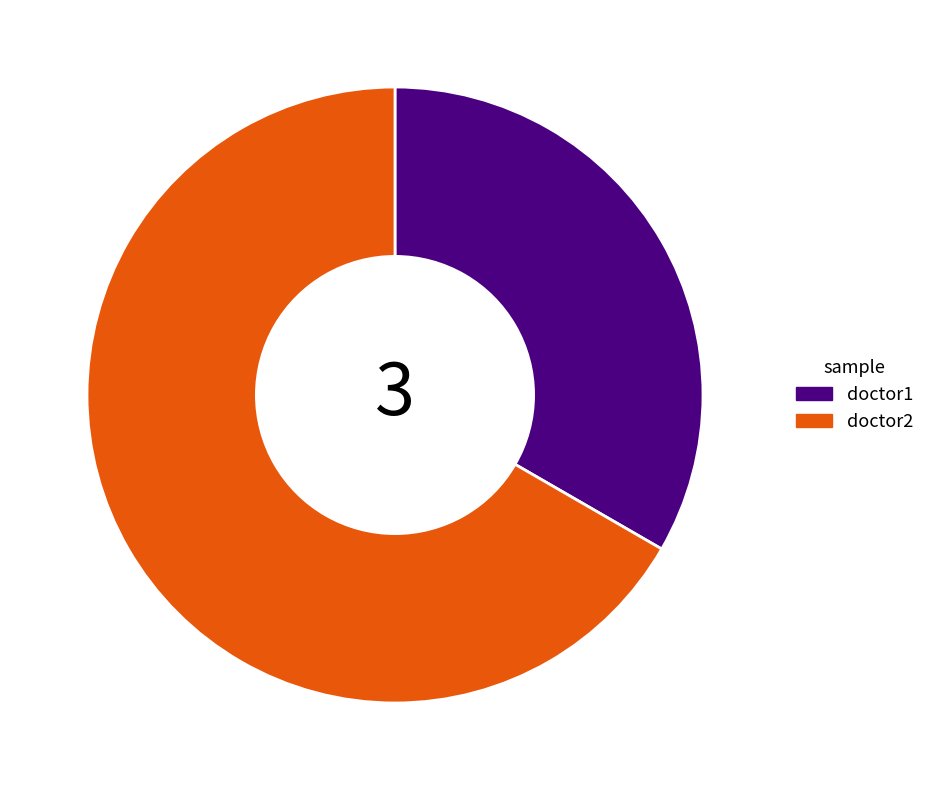

How many segments does this pie chart have?

2